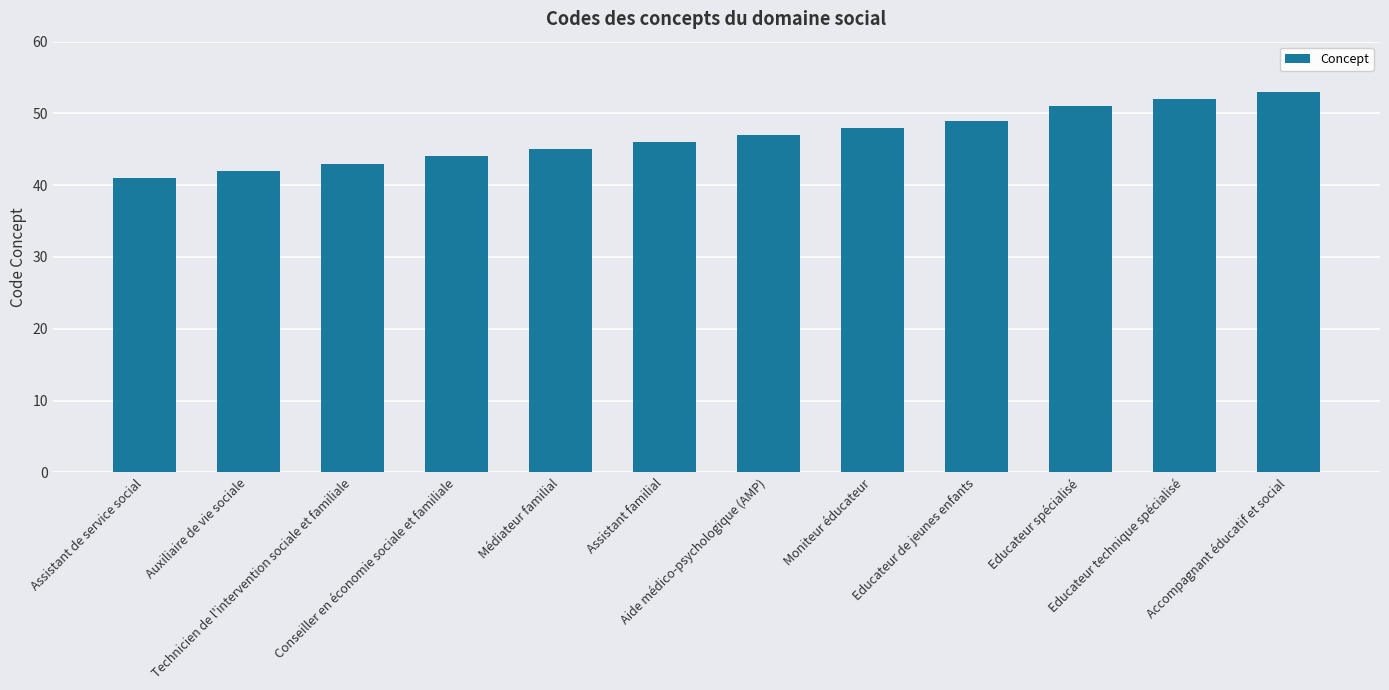

What is the sum of all values?

561